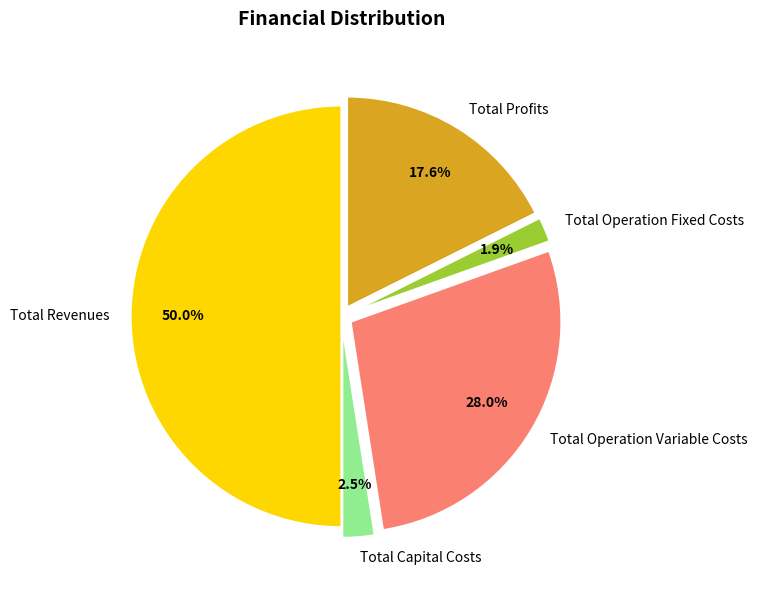

Which category has the biggest portion of the pie?

Total Revenues